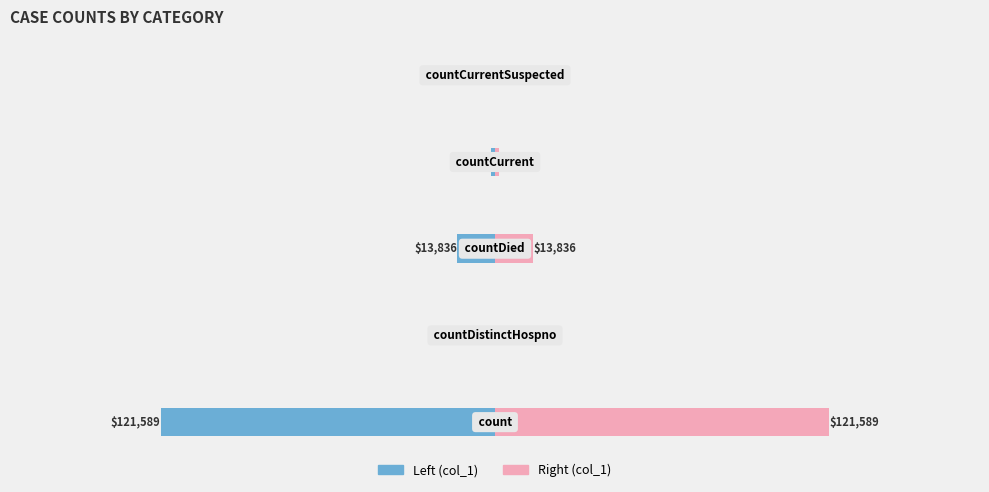

At −50000, list the series in order from smallest to largest.

Left (col_1), Right (col_1)